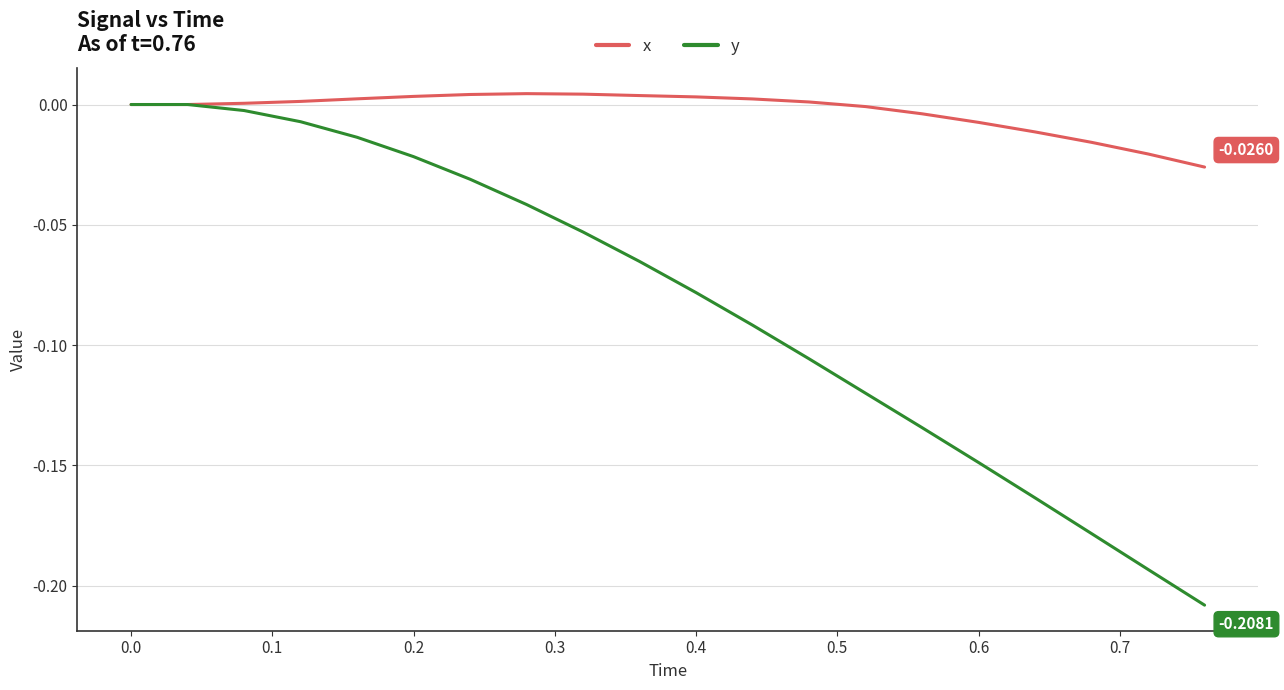

In x, how many points are higher than both neighbors (excluding endpoints)?

1